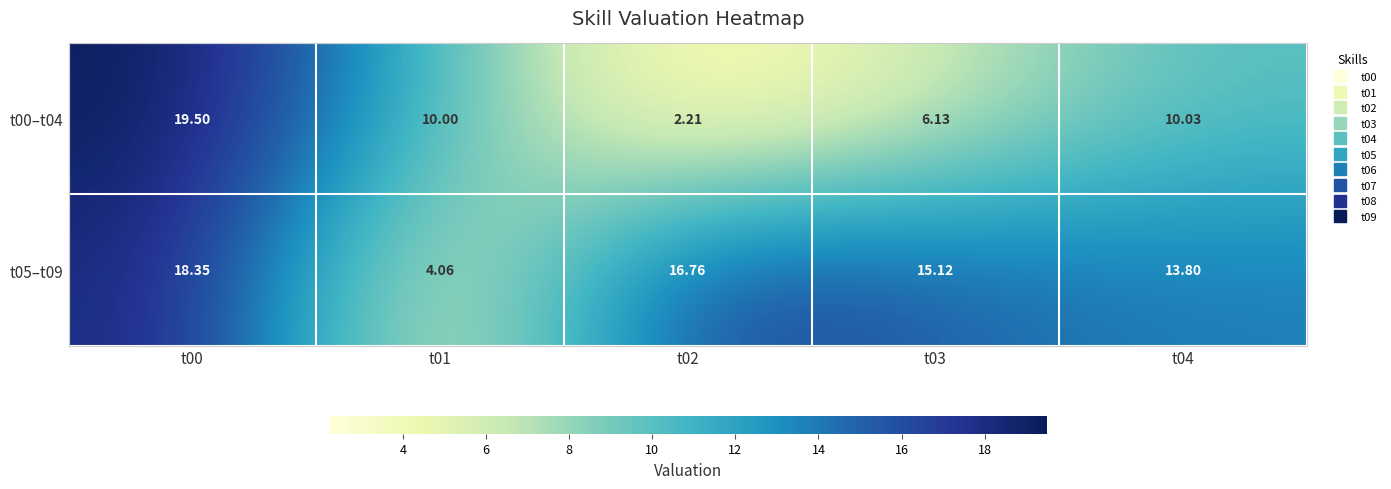

Is the value of t00–t04 at t04 greater than the value of t05–t09 at t03?

No